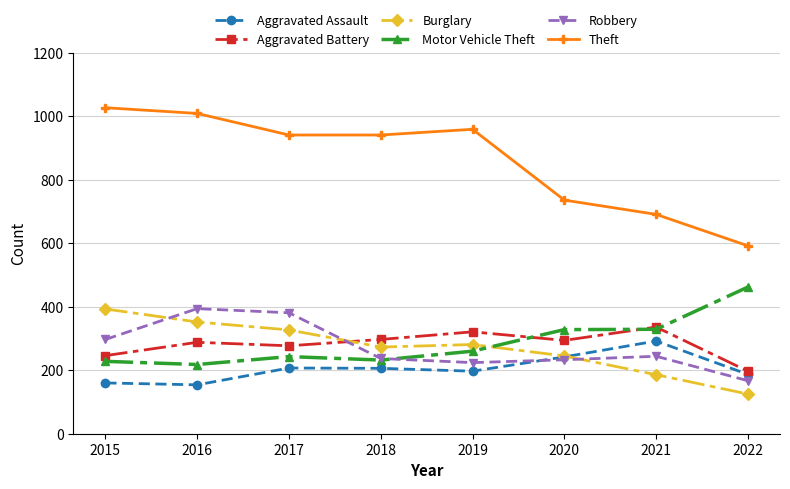

True or false: Burglary has a value of 125 at 2022.

True